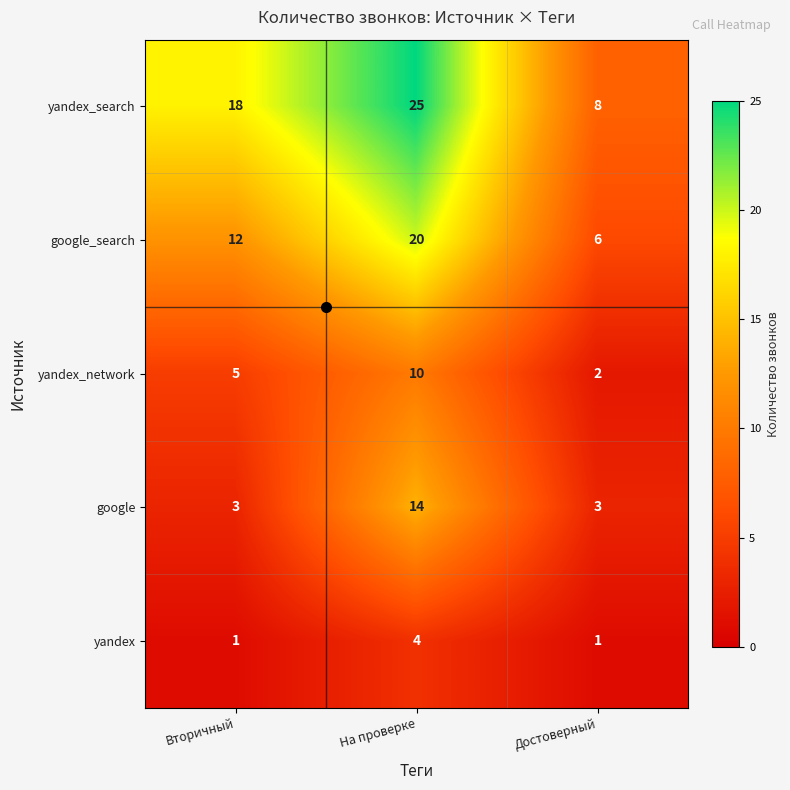

What is the total value across all series at Достоверный?

20